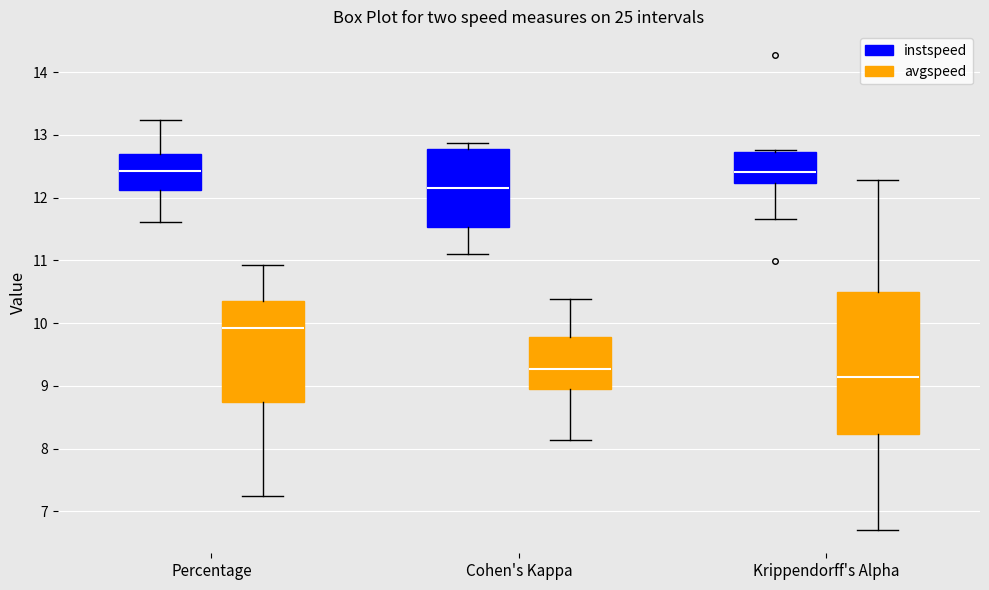

Where is the upper edge of the box for Krippendorff's Alpha (avgspeed) on the y-axis? The values are not printed on the chart, so give them approximately, as read against the axis.

10.5